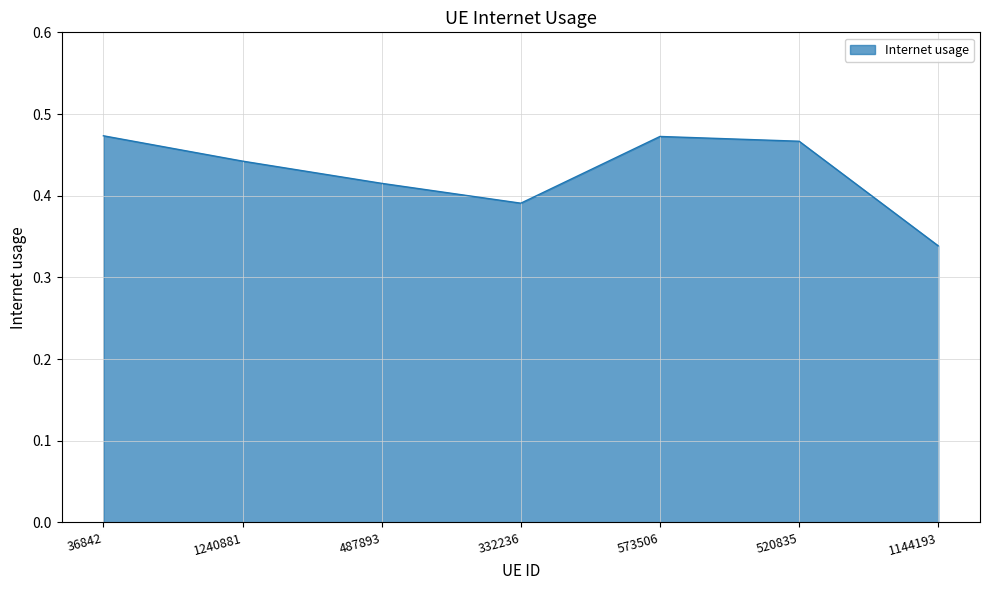

How many values are between 0 and 1?

7